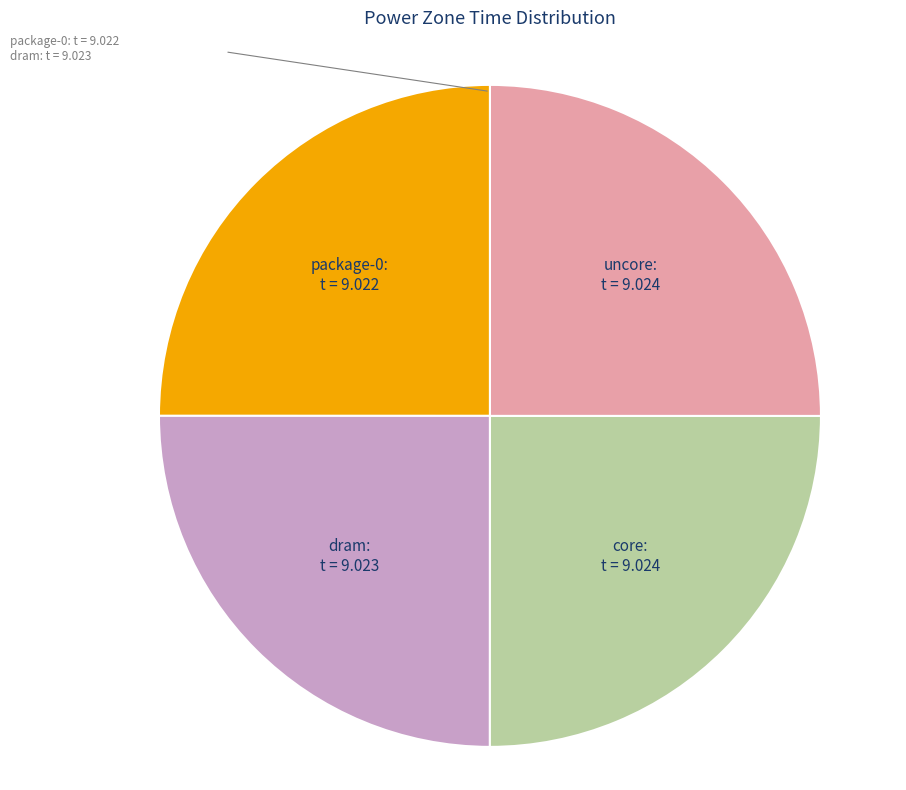

True or false: dram accounts for 25% of the total.

True